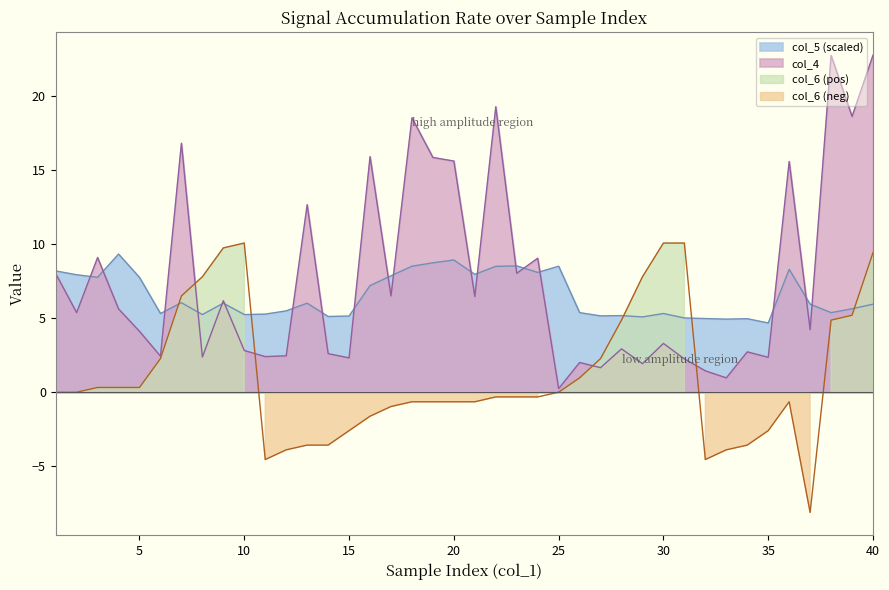

The col_5 series shows 5.3 at 30. True or false?

True